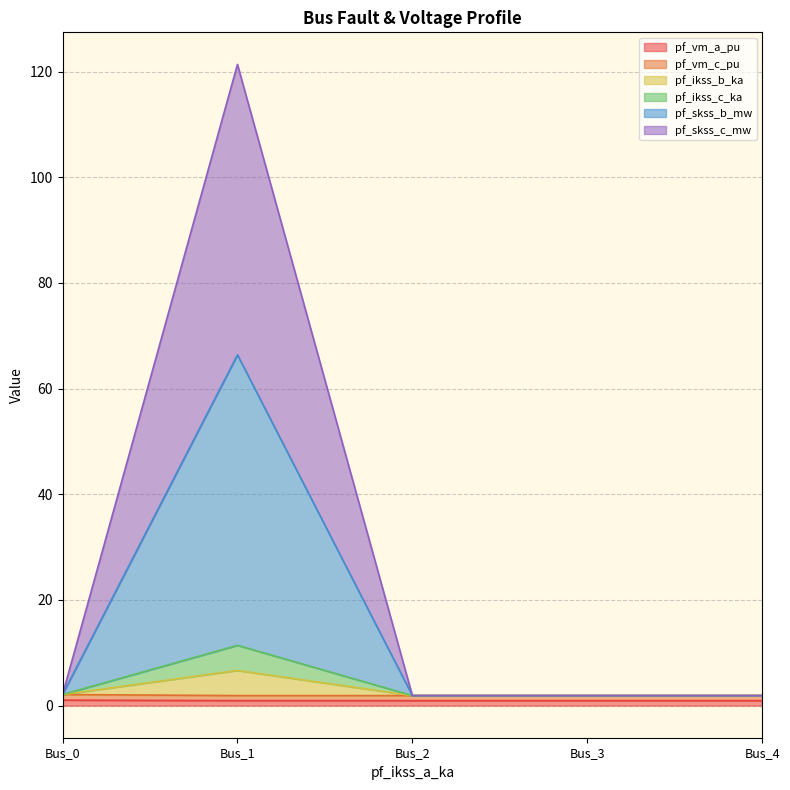

Does the chart have visible grid lines?

Yes